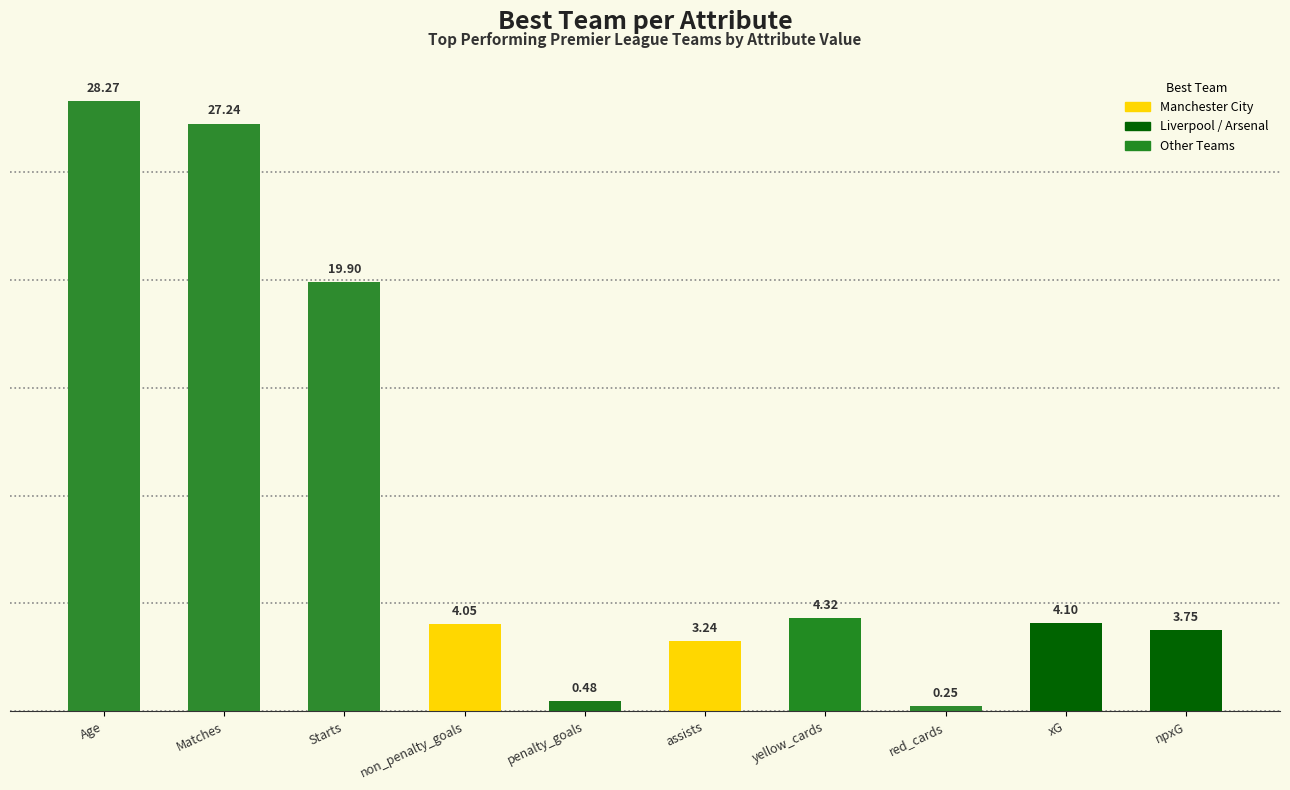

At which category does the chart reach its peak across all series?

Age